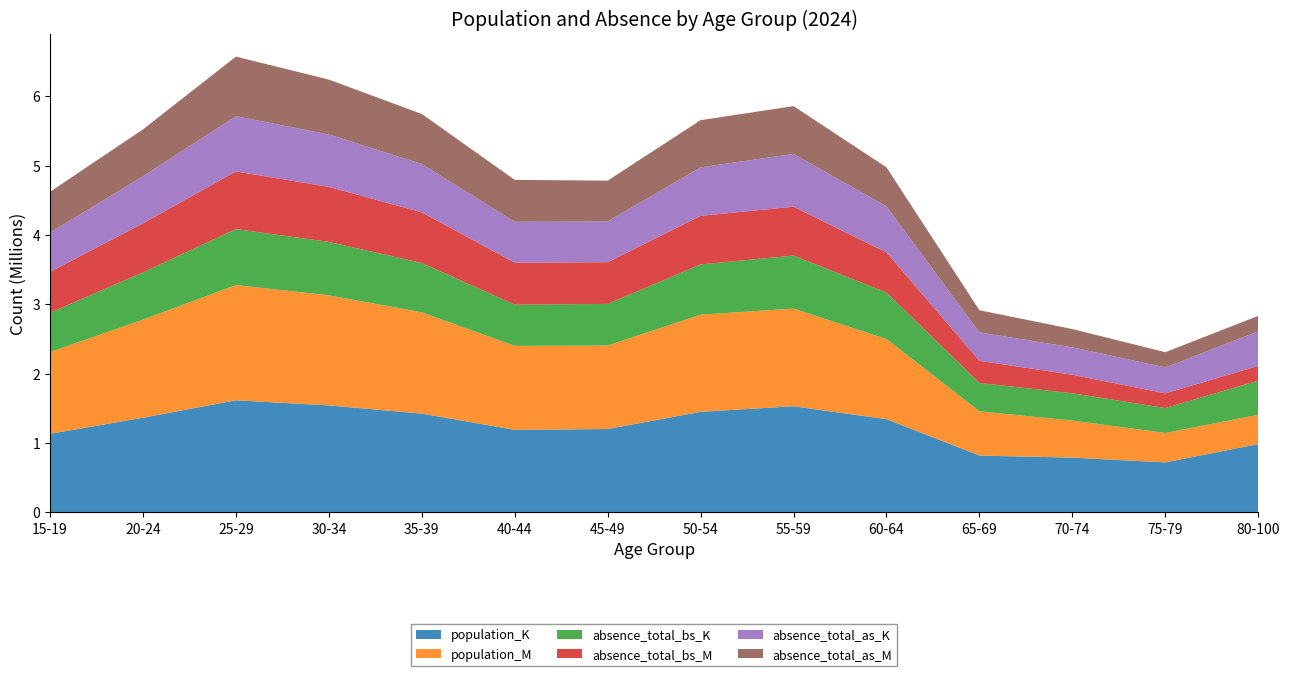

Reading right to left, what are all the values shown in this chart?

population_K: 80-100=983115.7	75-79=719284.1	70-74=787781.0	65-69=817443.1	60-64=1342334.5	55-59=1529075.2	50-54=1448390.6	45-49=1200539.3	40-44=1188521.7	35-39=1422315.3	30-34=1541068.4	25-29=1614627.6	20-24=1363470.0	15-19=1131077.3
population_M: 80-100=423655.4	75-79=424126.9	70-74=534281.8	65-69=638652.8	60-64=1155506.5	55-59=1408692.4	50-54=1401242.6	45-49=1204135.3	40-44=1211018.5	35-39=1461507.4	30-34=1587536.3	25-29=1662231.4	20-24=1414775.8	15-19=1179683.0
absence_total_bs_K: 80-100=491557.8	75-79=359642.1	70-74=393890.5	65-69=408721.6	60-64=671167.2	55-59=764537.6	50-54=724195.3	45-49=600269.7	40-44=594260.9	35-39=711157.6	30-34=770534.2	25-29=807313.8	20-24=681735.0	15-19=565538.7
absence_total_bs_M: 80-100=211827.7	75-79=212063.5	70-74=267140.9	65-69=319326.4	60-64=577753.2	55-59=704346.2	50-54=700621.3	45-49=602067.7	40-44=605509.2	35-39=730753.7	30-34=793768.1	25-29=831115.7	20-24=707387.9	15-19=589841.5
absence_total_as_K: 80-100=499397.5	75-79=374005.0	70-74=394745.8	65-69=410195.4	60-64=663980.3	55-59=761454.5	50-54=699272.2	45-49=586918.0	40-44=589553.1	35-39=697679.9	30-34=754970.7	25-29=797294.0	20-24=678338.2	15-19=565538.7
absence_total_as_M: 80-100=222713.8	75-79=219237.5	70-74=264439.1	65-69=319110.1	60-64=563713.1	55-59=689428.9	50-54=681274.6	45-49=588630.0	40-44=604837.2	35-39=720820.1	30-34=792546.3	25-29=859154.1	20-24=676125.6	15-19=589841.5